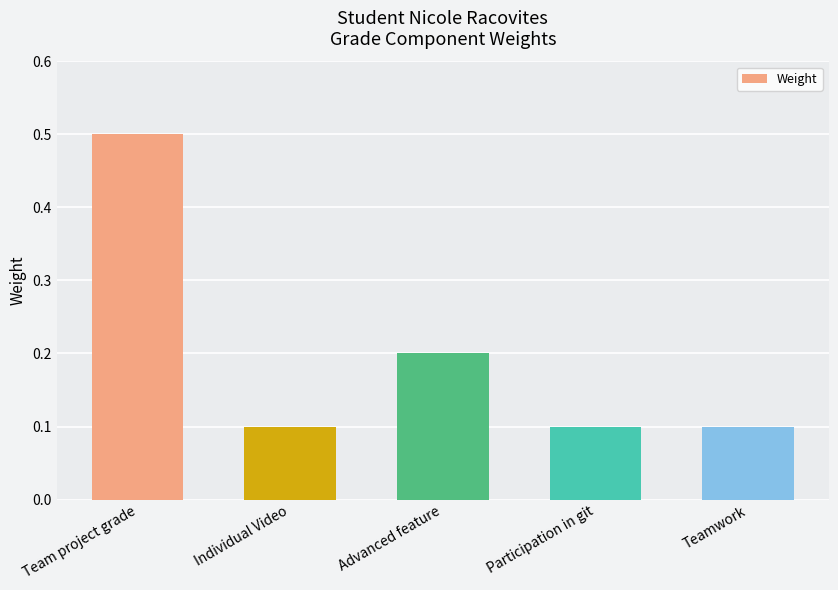

What is the value of the 4th bar from the left?

0.1